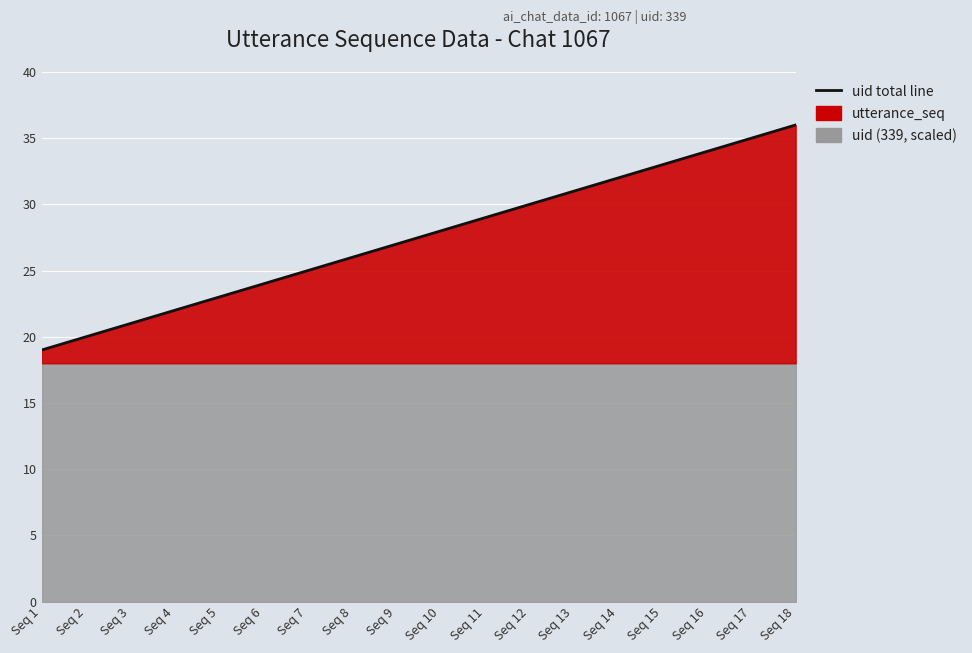

Which label corresponds to the smallest value in the chart?

Seq 1